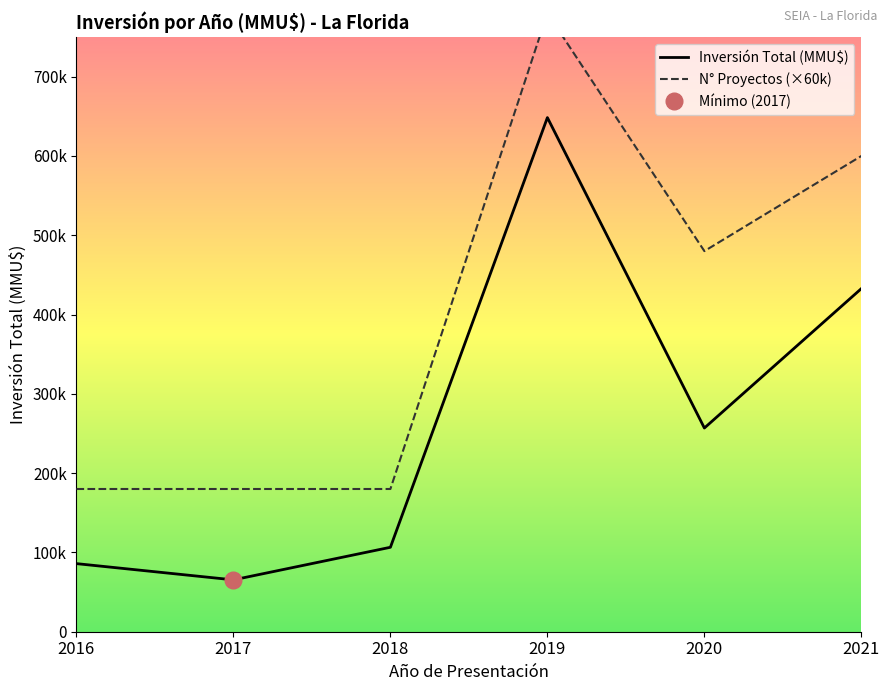

Reading left to right, what are all the values shown in this chart?

Inversión Total (MMU$): 85884	65400	106490	648390	256890	432748
N° Proyectos (×60k): 180000	180000	180000	780000	480000	600000